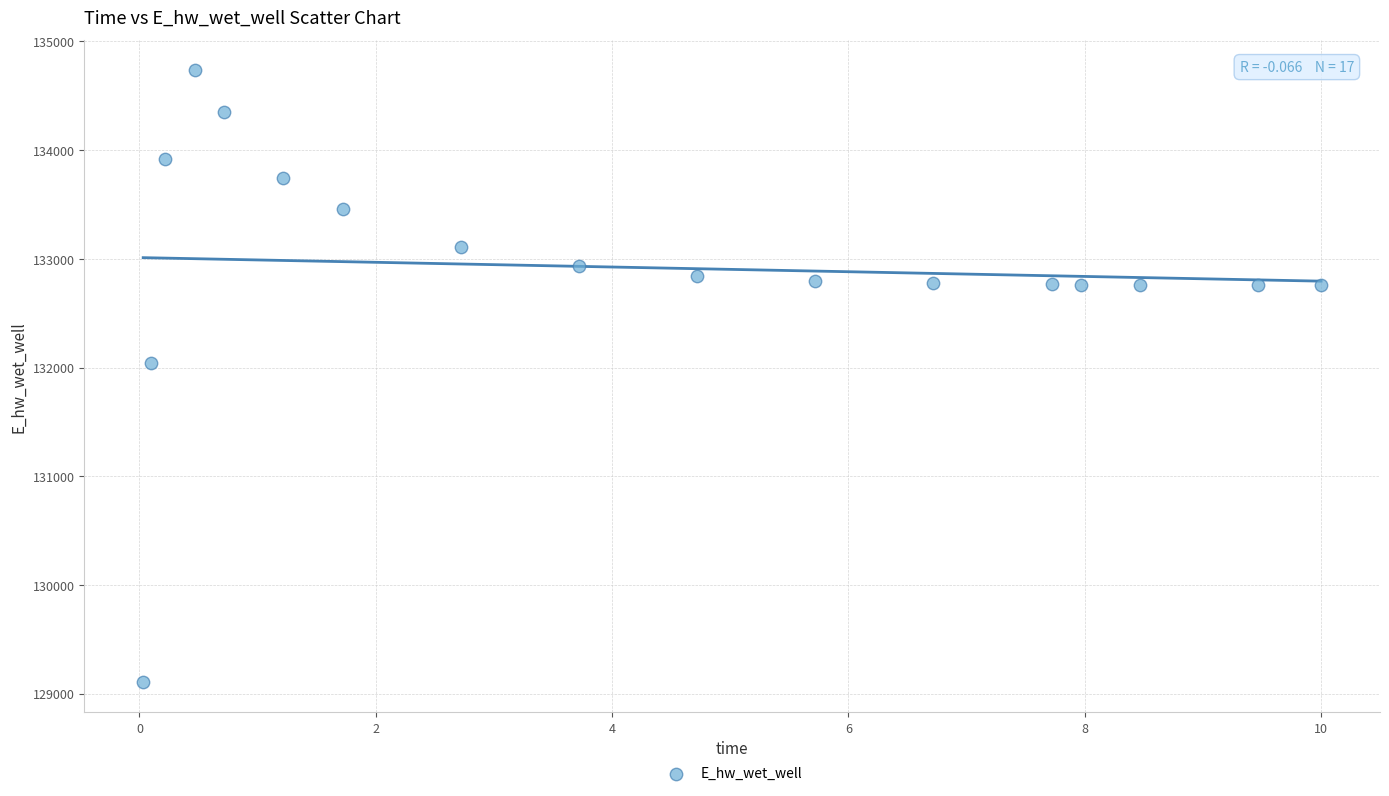

What Y value in the scatter plot is closest to 131921?

132043.8